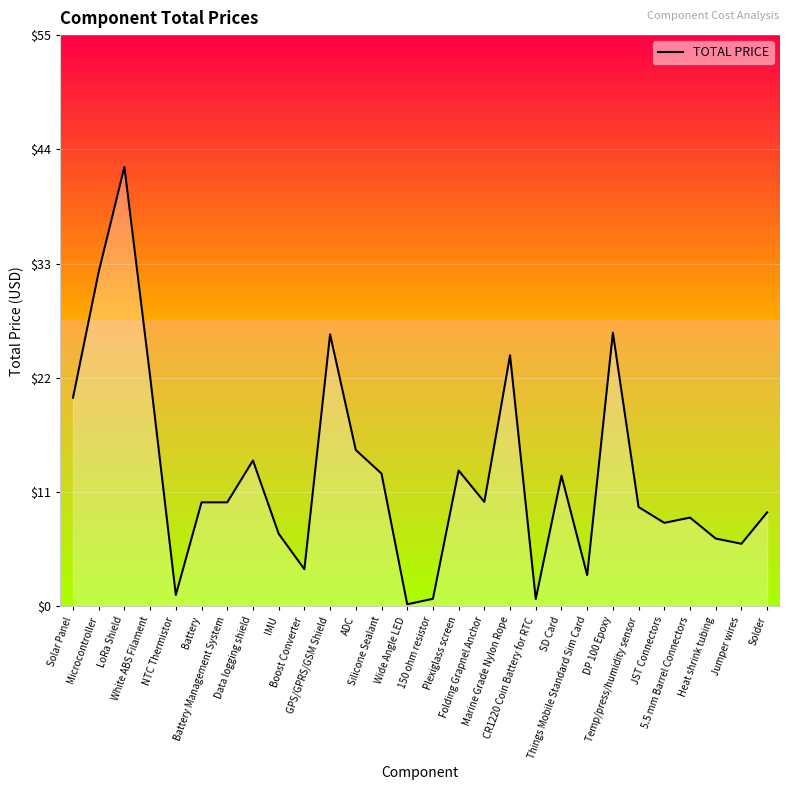

What is the maximum value shown in the chart?

42.0